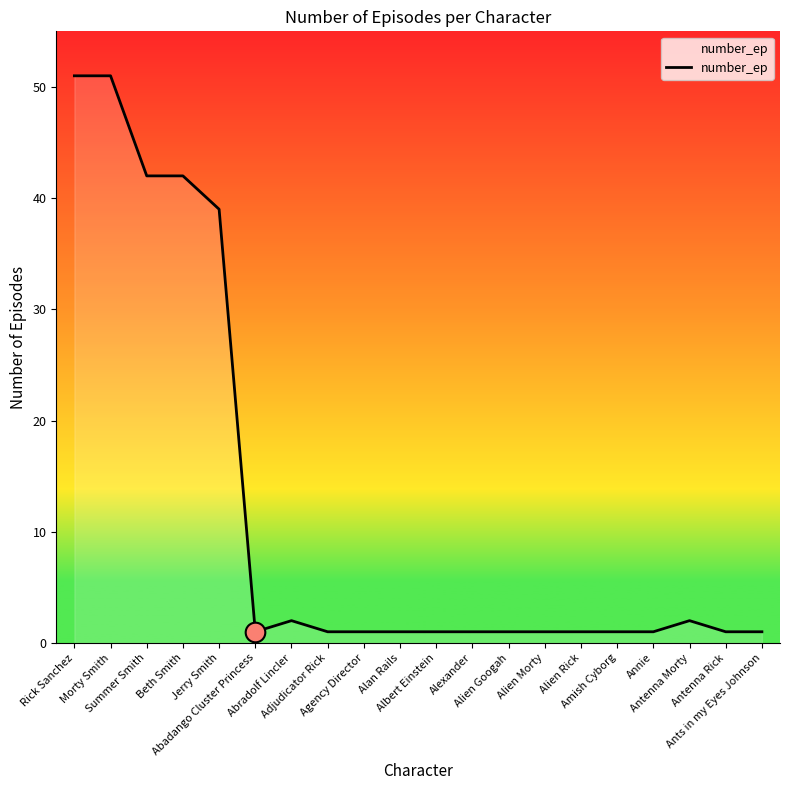

What is the change in value from Jerry Smith to Alien Googah?

-38